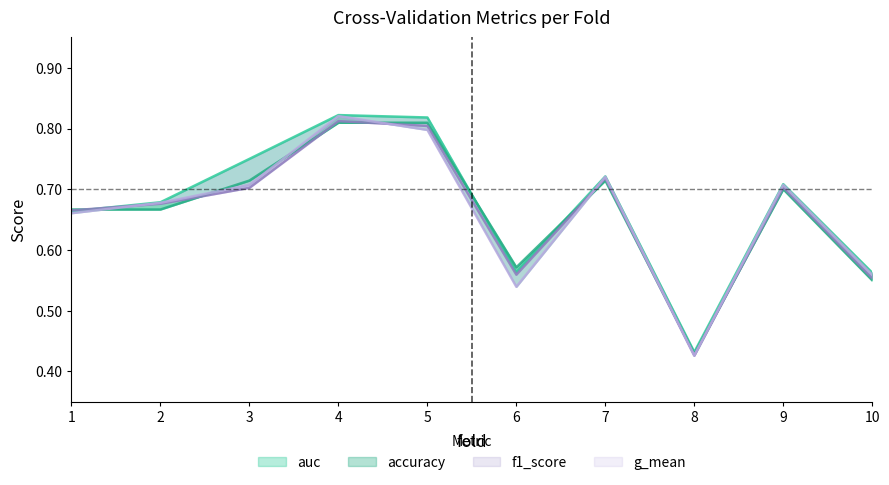

What is the value of the accuracy point at the 1st from the left?

0.7